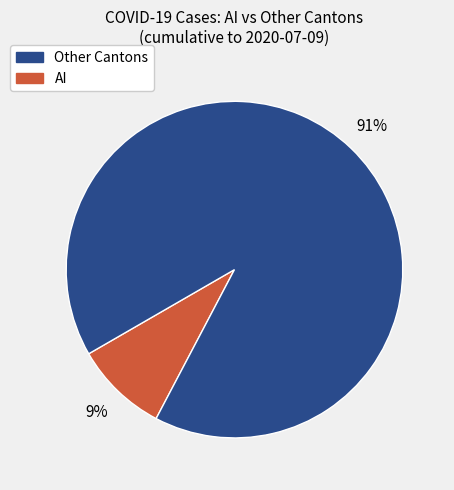

Is there any slice that represents more than half of the pie?

Yes